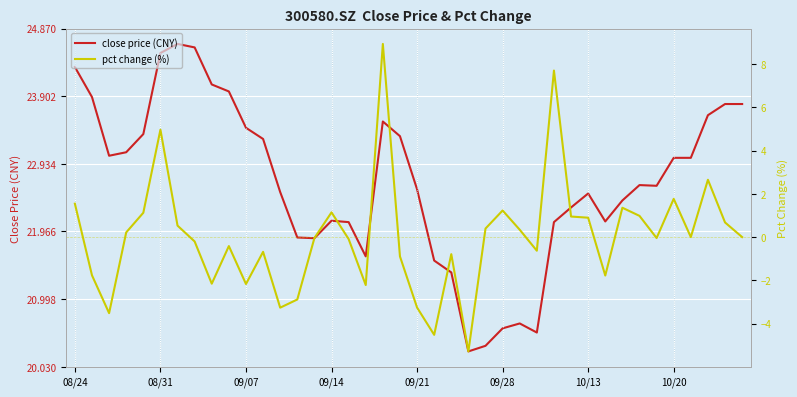

What is the value of the close price (CNY) point at the 9th from the left?

24.1